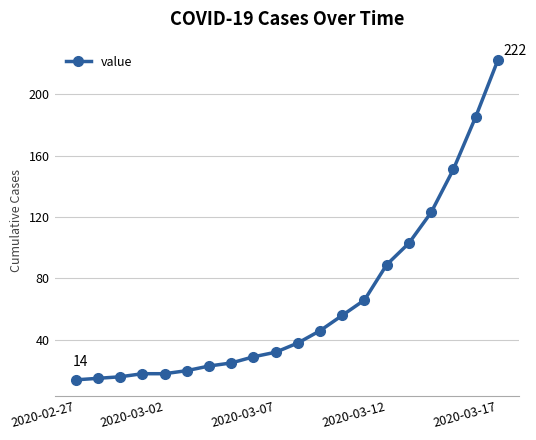

What is the minimum value shown in the chart?

14